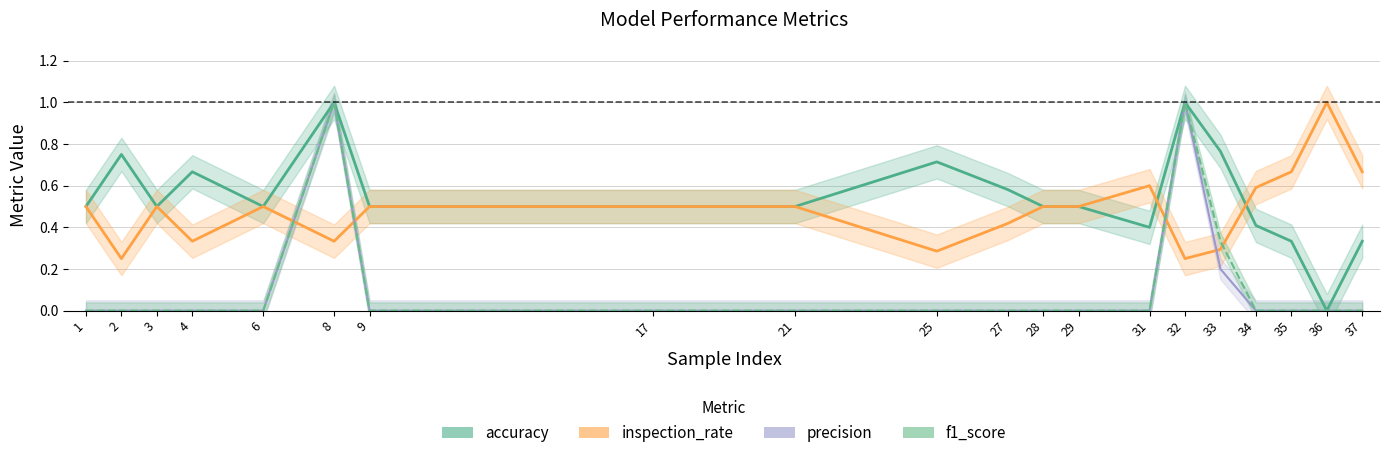

True or false: inspection_rate and accuracy intersect in this chart.

True